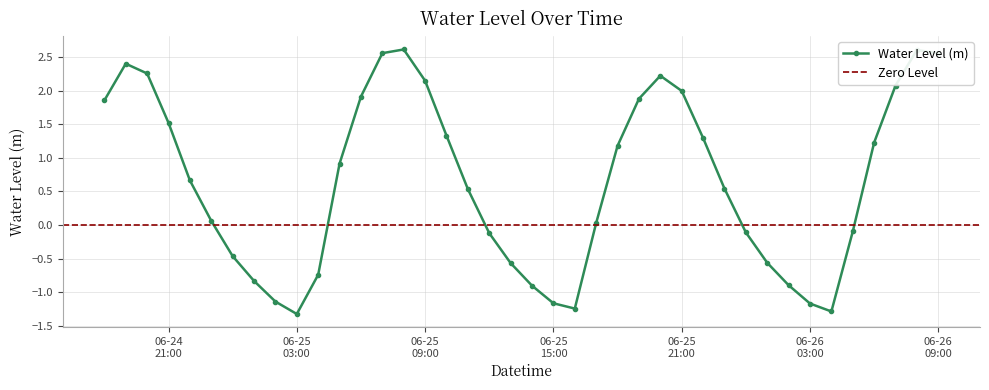

True or false: the data shows -0.8 at 2024-06-25 01:00:00.

True